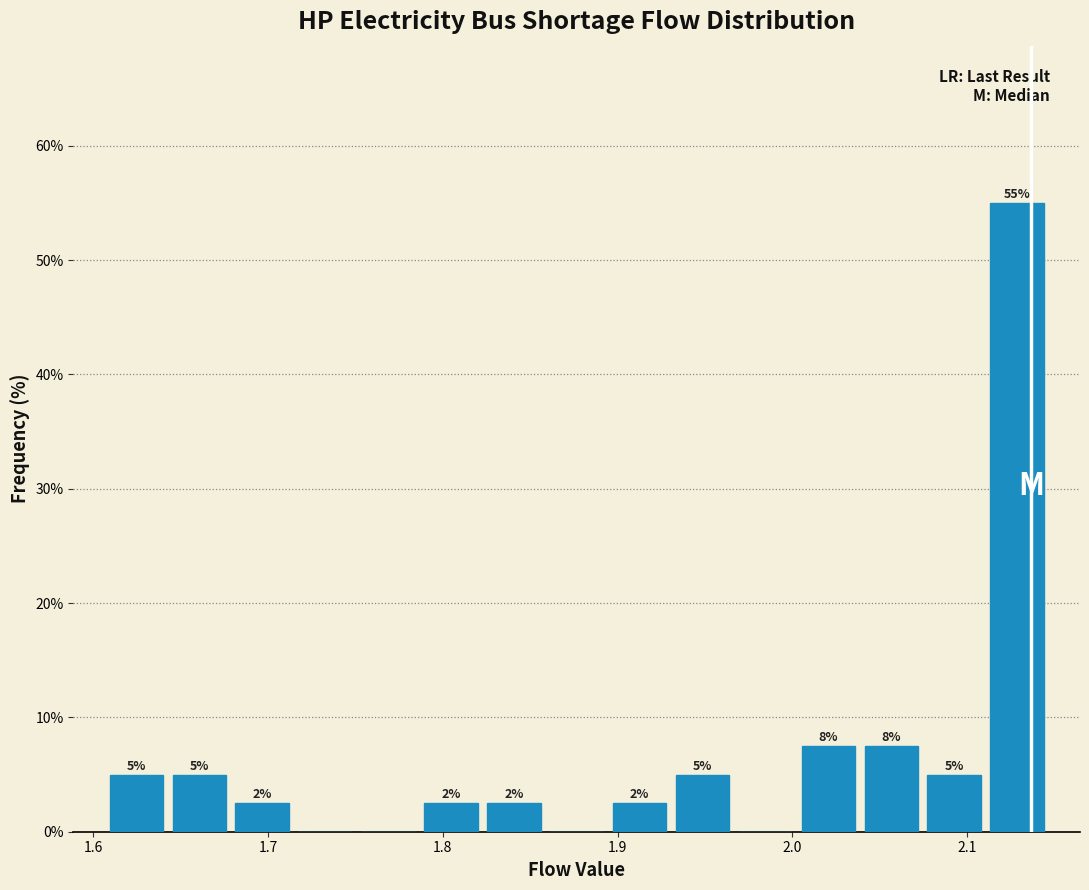

Around what value on the x-axis is the tallest bar? Give the approximate position of its centre, as read against the axis.

2.13